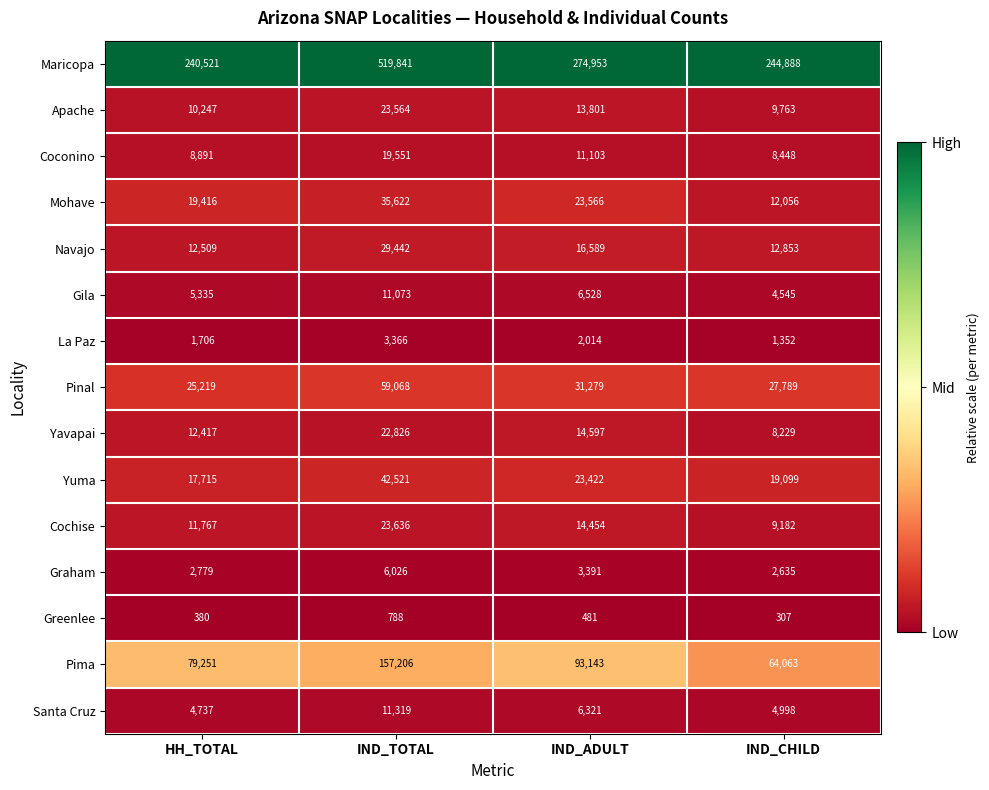

At which label is Coconino closest to 13999?

IND_ADULT